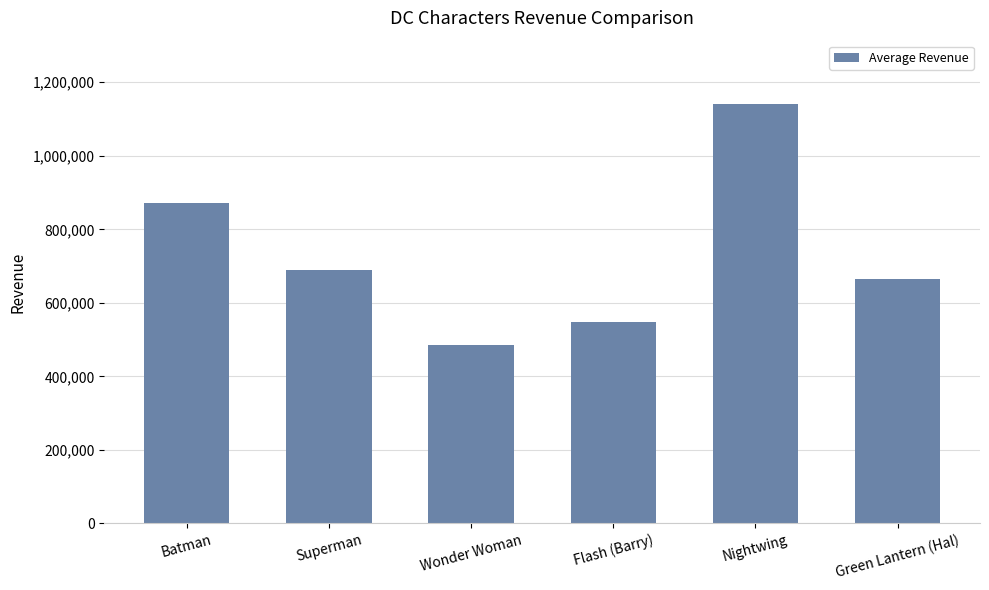

What is the label of the 5th bar from the right?

Superman